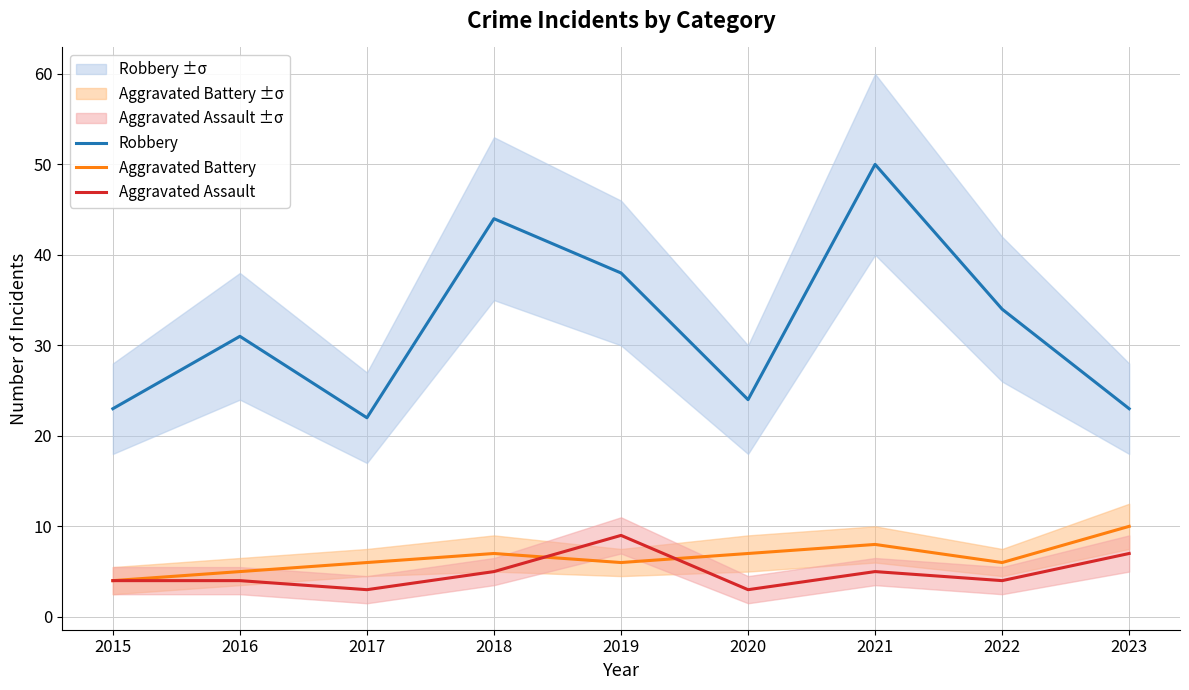

What is the smallest value displayed?

3